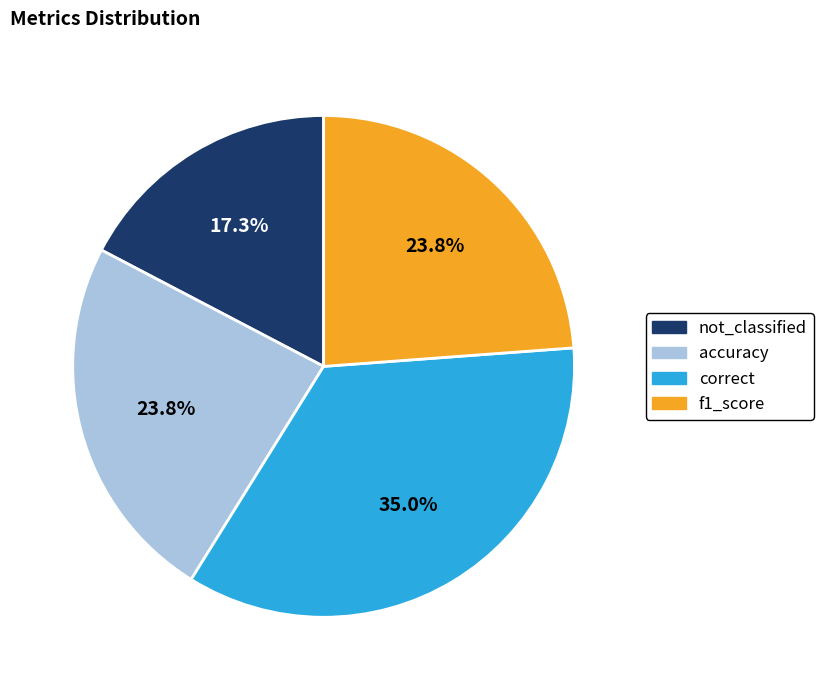

How many segments does this pie chart have?

4